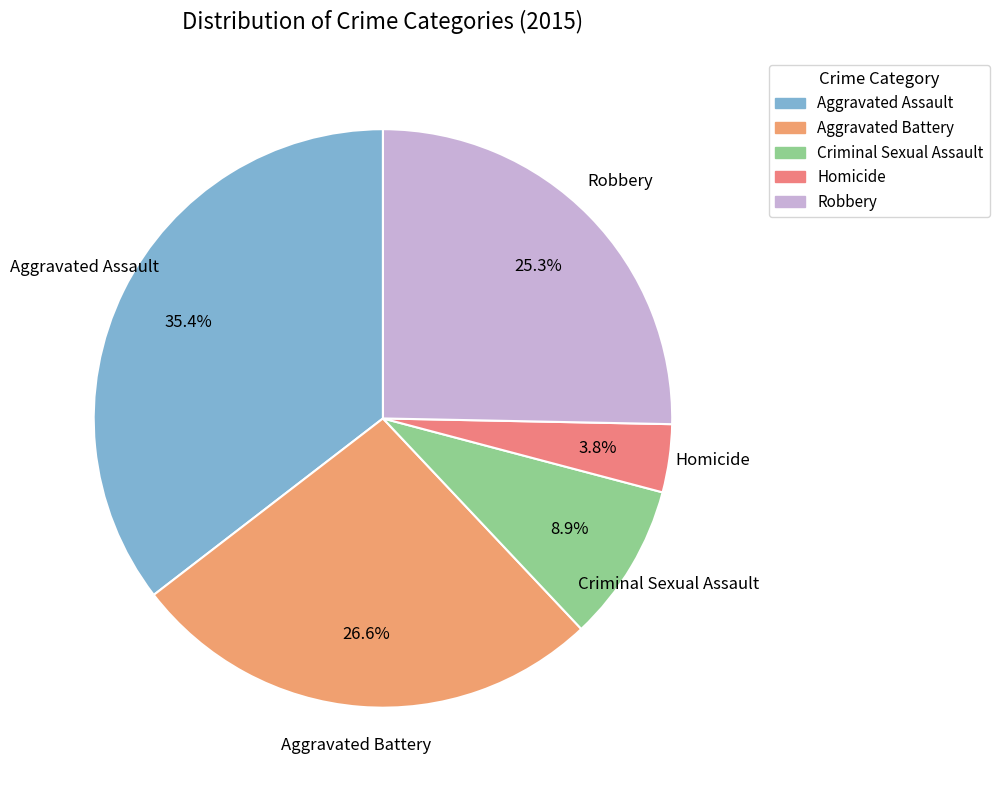

Combined, what portion of the pie is Criminal Sexual Assault and Robbery?

34.2%